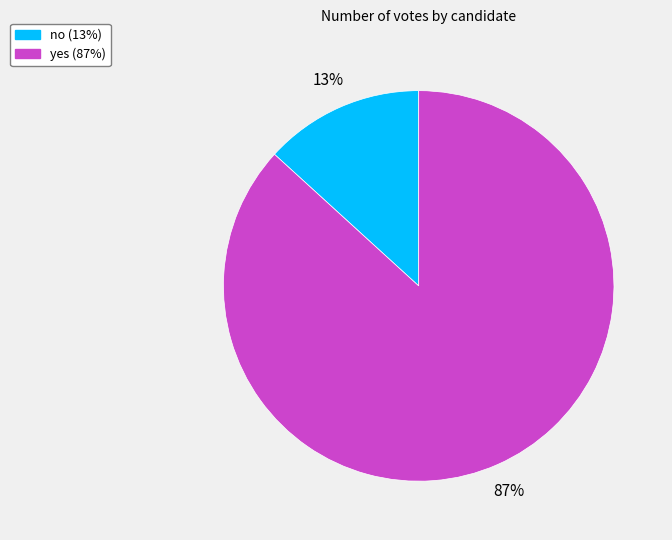

Count the number of slices in the pie.

2